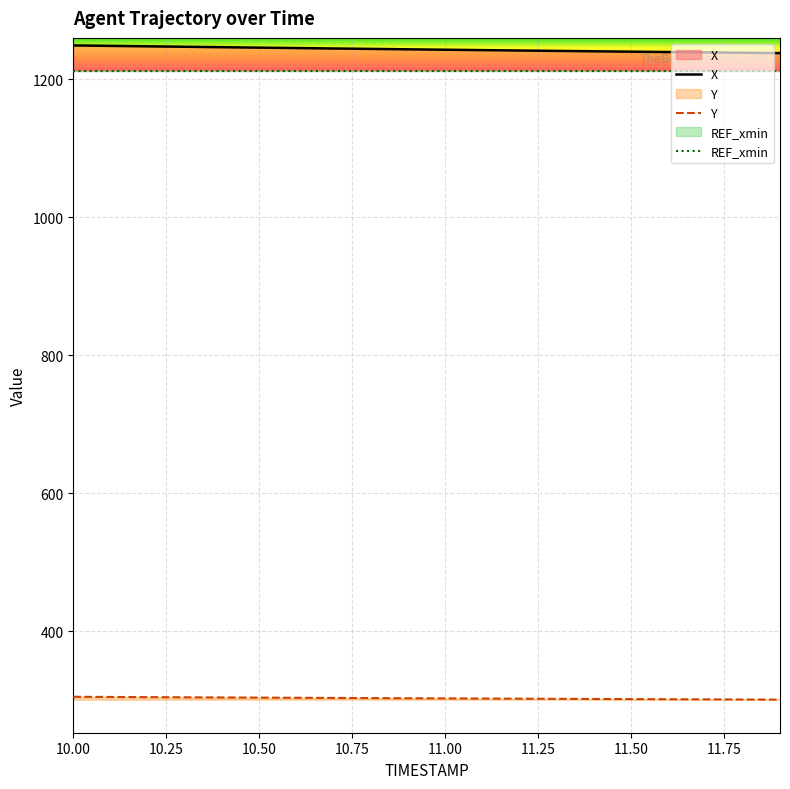

Does the chart display data point markers on the line(s)?

No